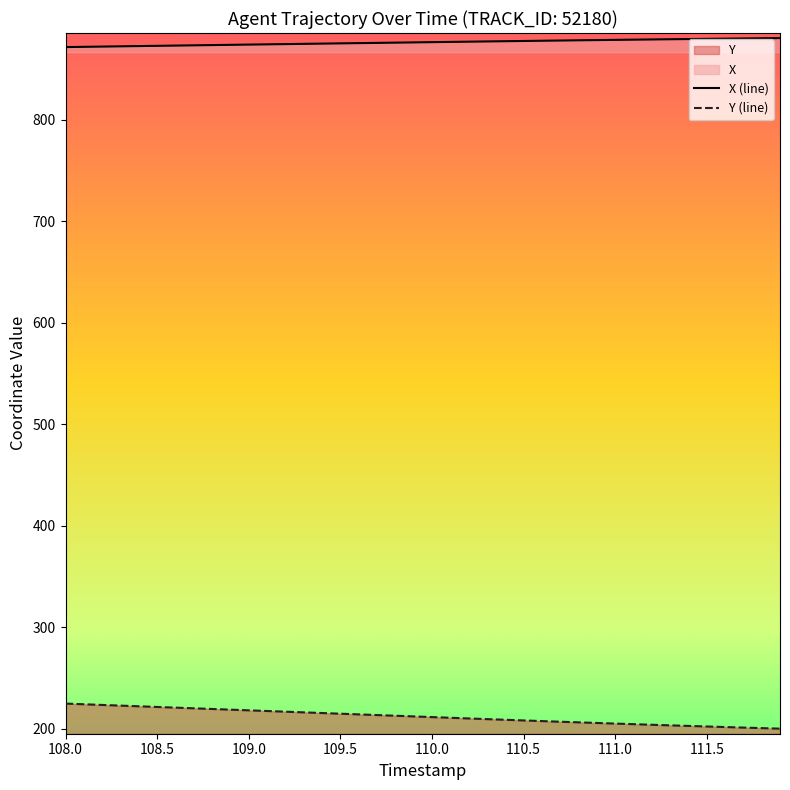

What is the difference between the maximum and minimum values in the Y (line) series?

24.7